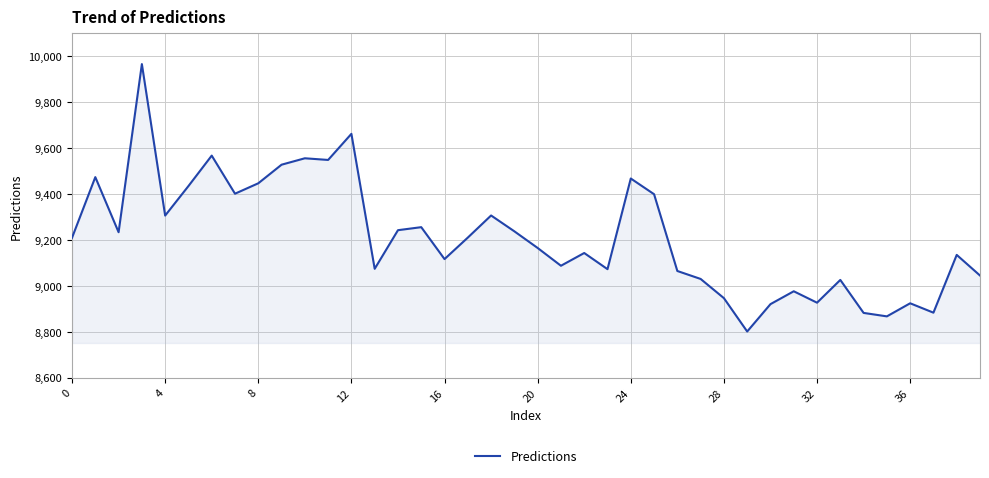

What is the greatest value displayed?

9966.7